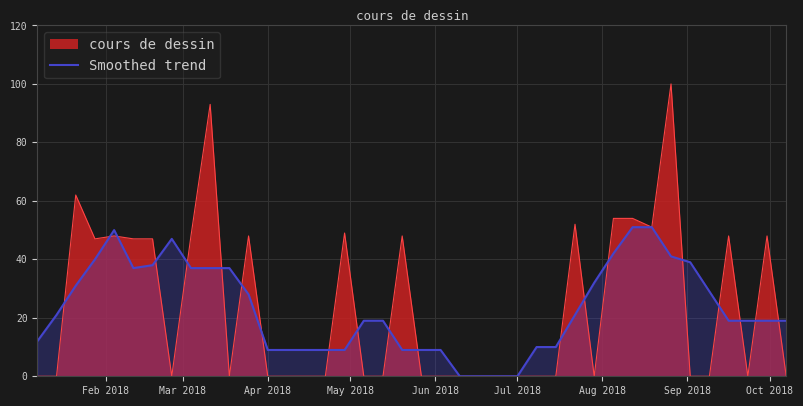

Count the number of values greater than 19.

19